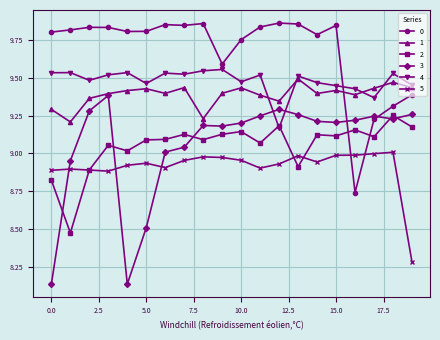

True or false: 5 has more than 1 points higher than both neighbors.

True